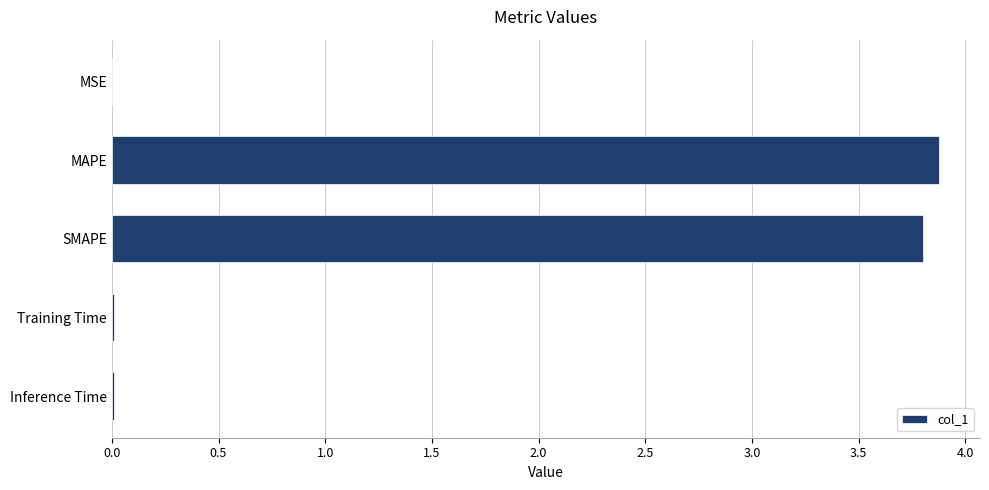

What is the greatest value displayed?

3.9